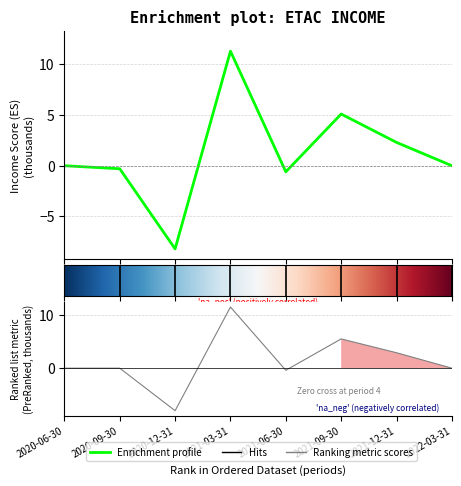

What is the greatest value displayed?

11.5